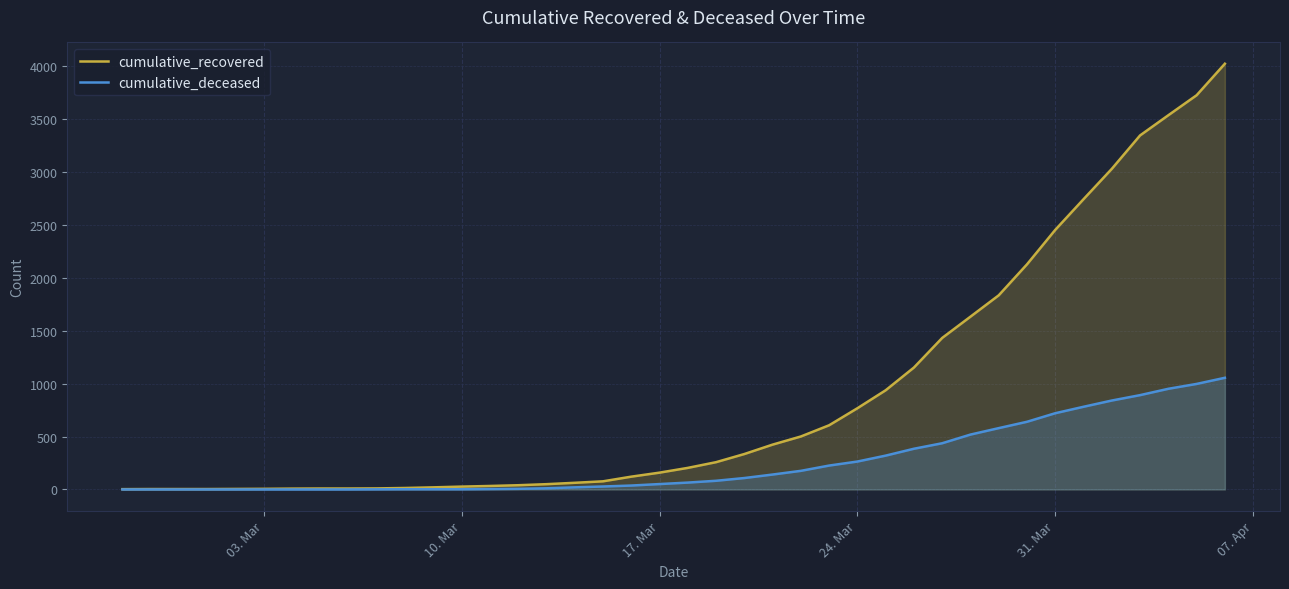

True or false: cumulative_deceased and cumulative_recovered cross at least once.

False